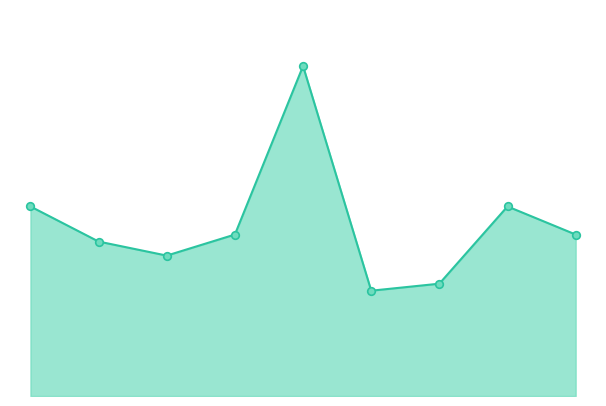

How many lines are shown in the chart?

1